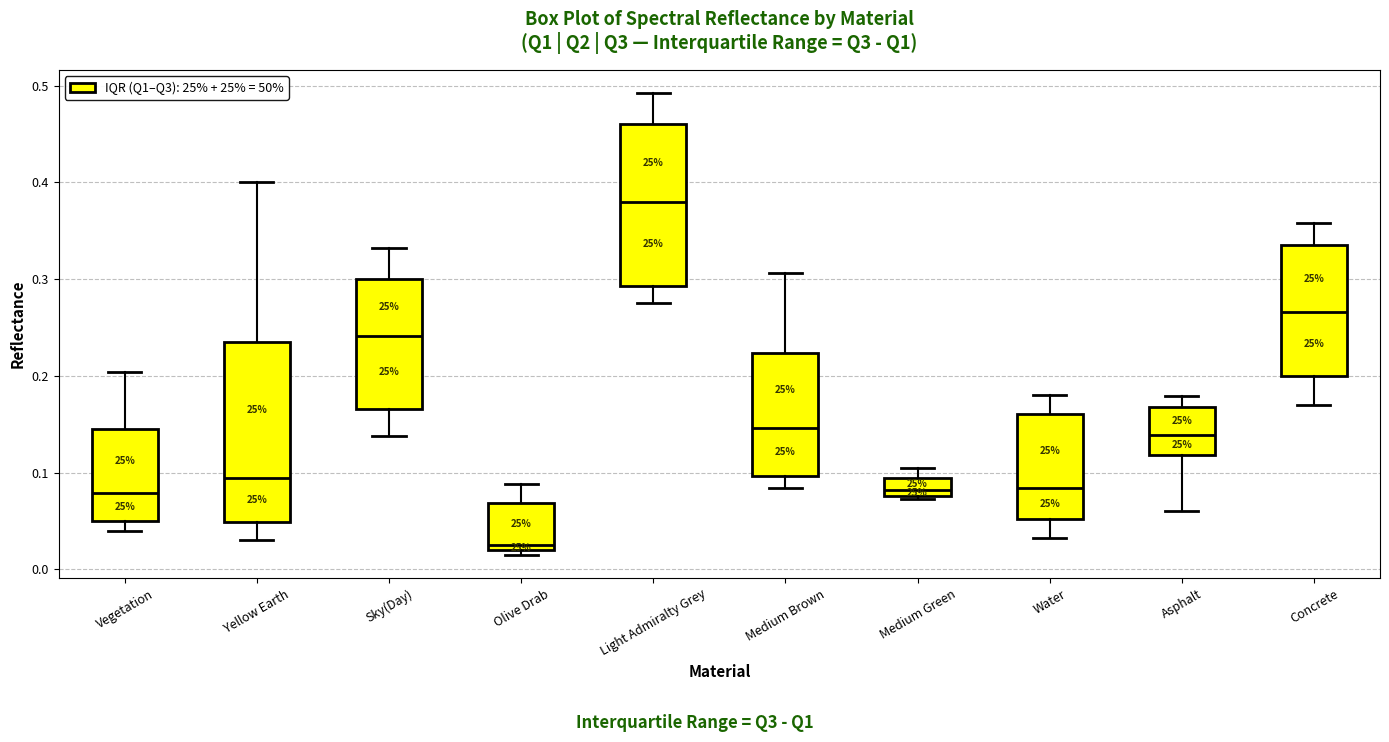

Which box has the lowest median line?

Olive Drab